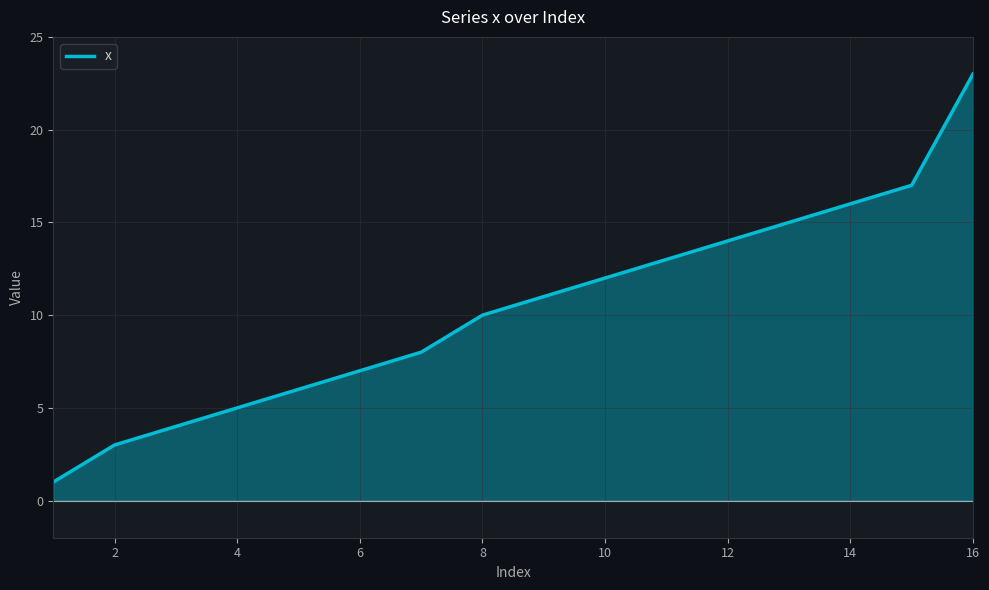

What is the difference between the maximum and minimum values?

22